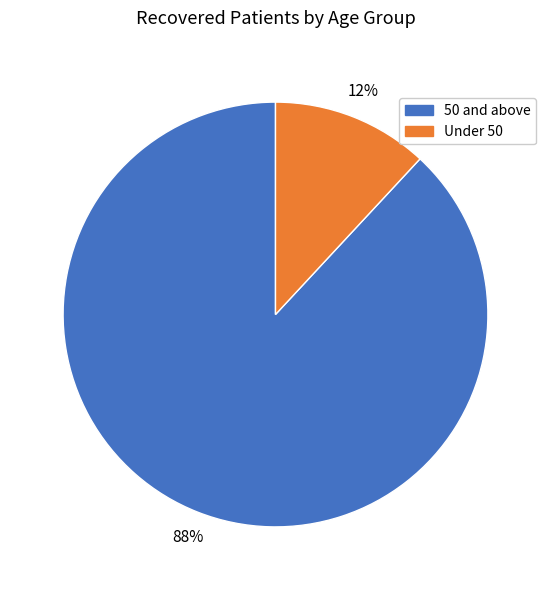

Which has a higher value, Under 50 or 50 and above?

50 and above